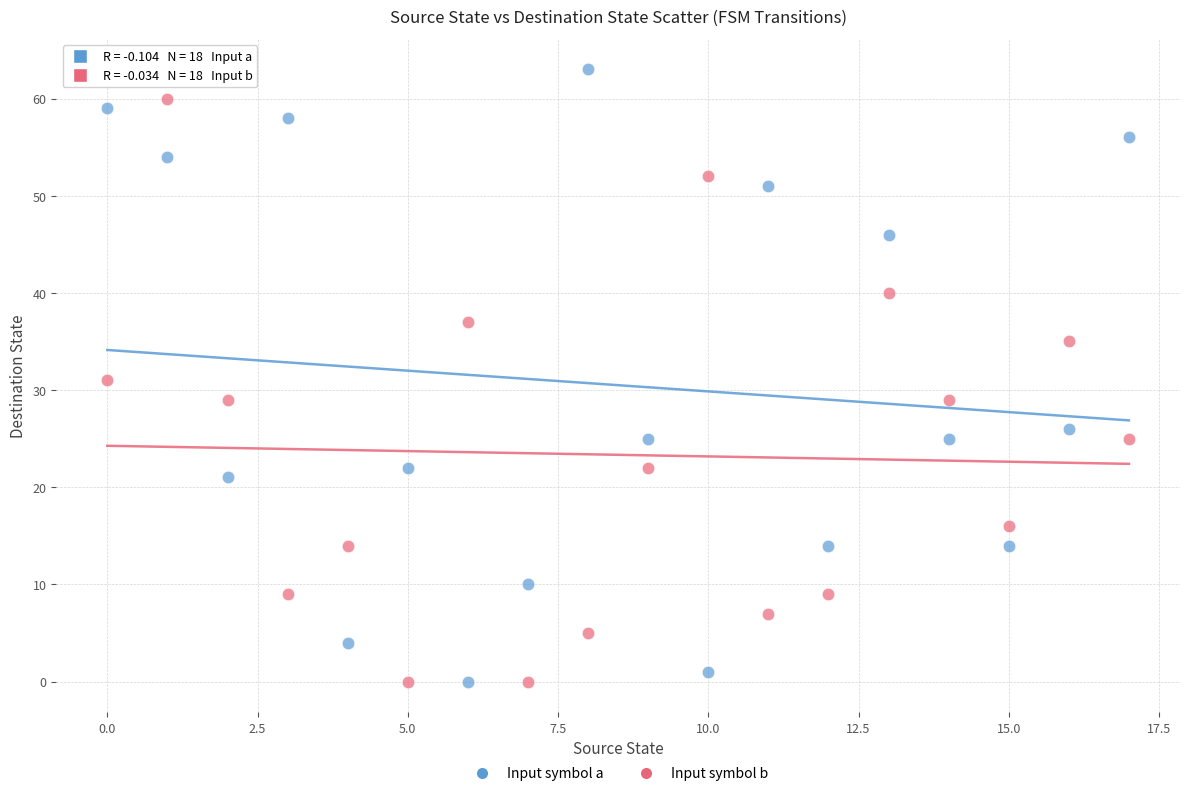

Across all data points, what is the range of Y values (max minus min)?

63